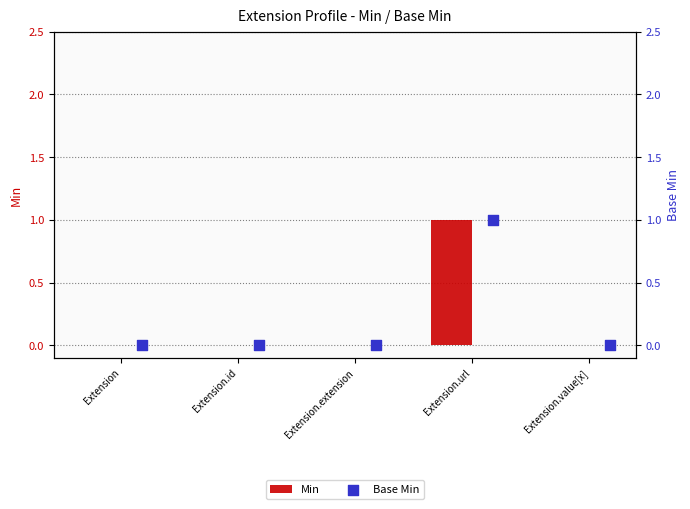

Which series reaches the maximum Y coordinate?

Min